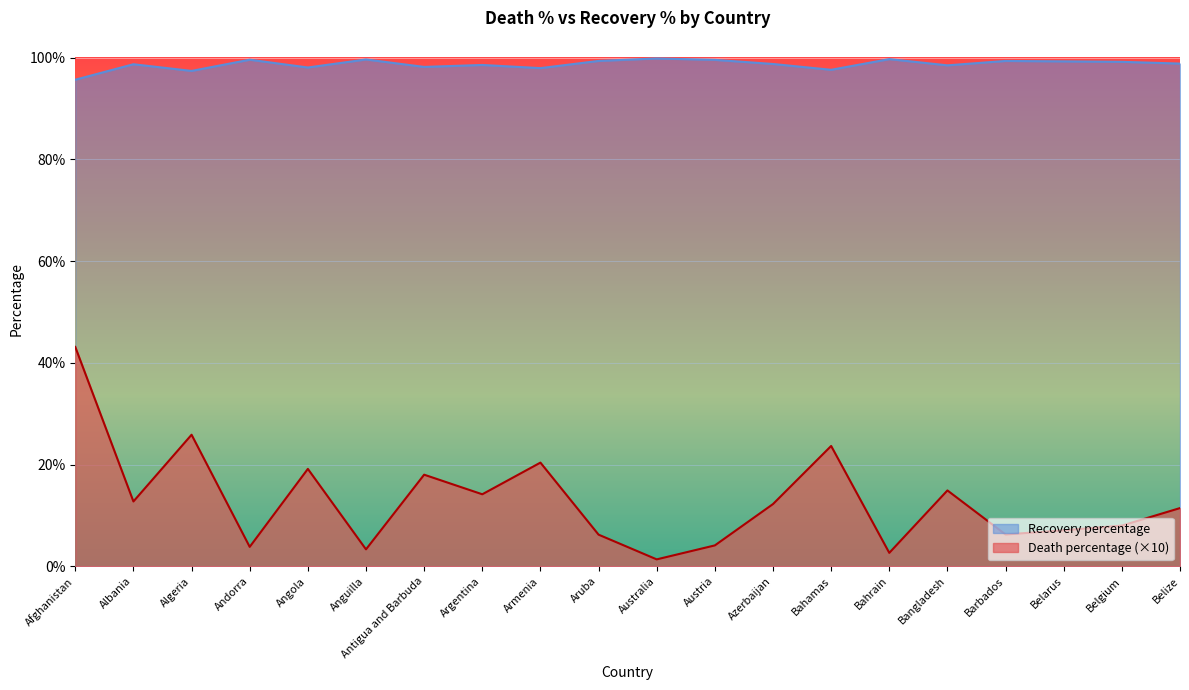

Which series has the largest total across all categories?

Recovery percentage